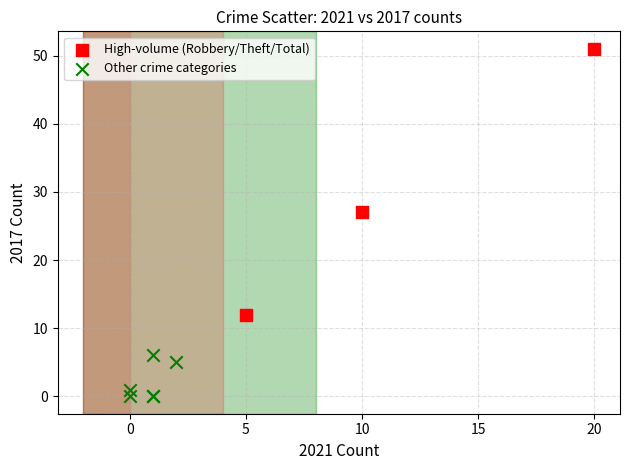

Which series reaches the minimum Y coordinate?

Other crime categories